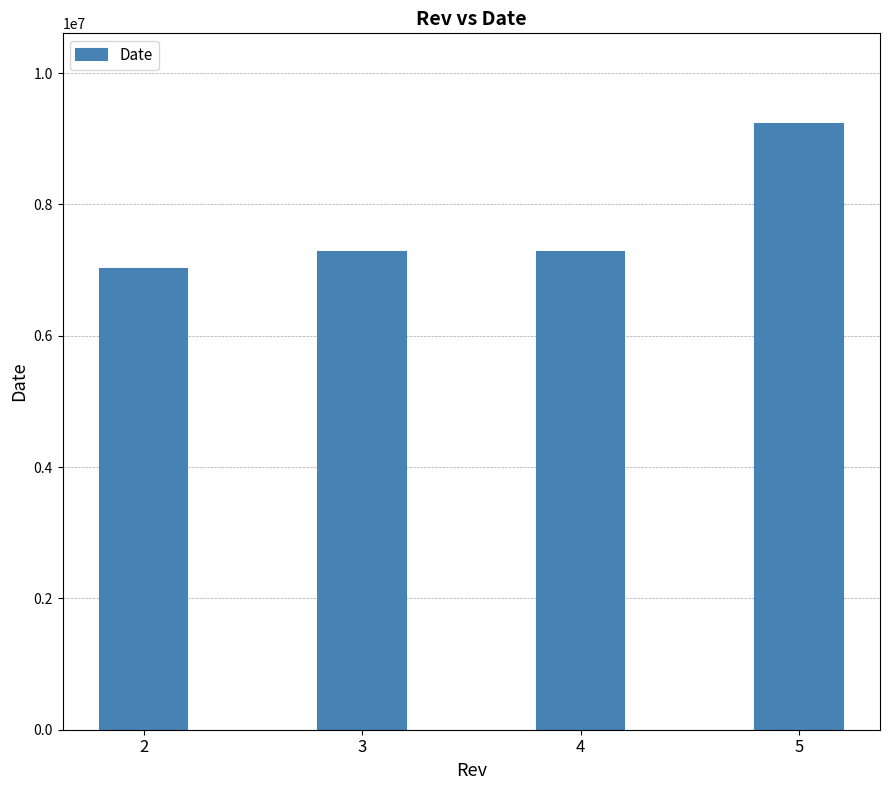

Read the value at 5, to the nearest 50.

9222000